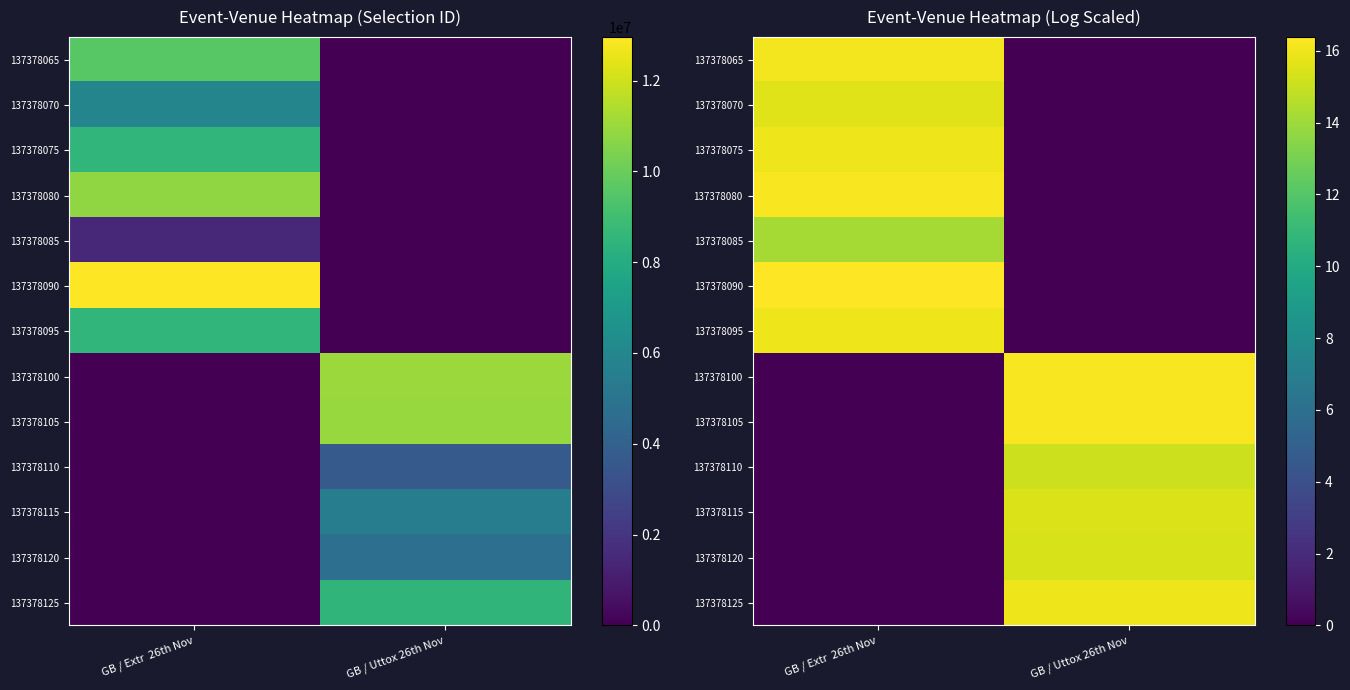

At which label is 137378125 closest to 7?

GB / Extr 26th Nov